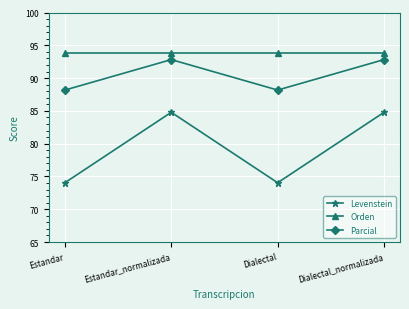

Rank the series by their average value, from lowest to highest.

Levenstein, Parcial, Orden